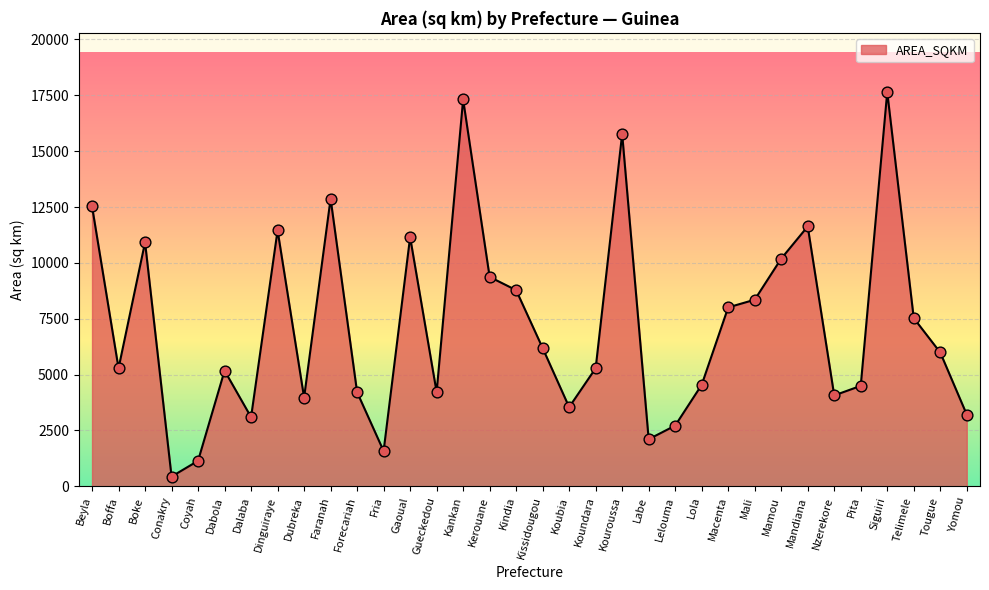

Which has a higher value, Kouroussa or Mali?

Kouroussa